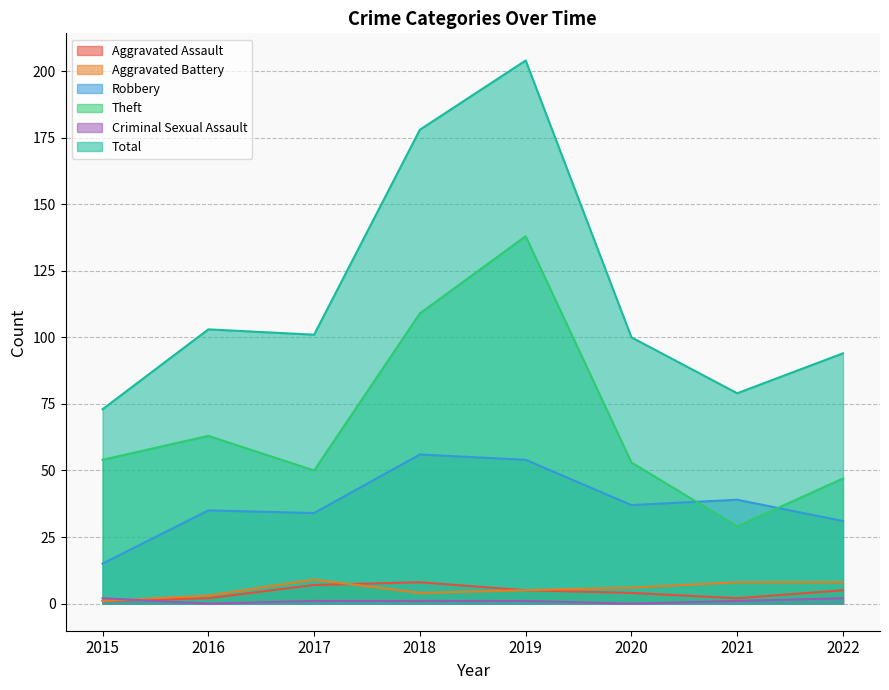

What is the difference between the second highest and minimum values in the Aggravated Assault series?

6